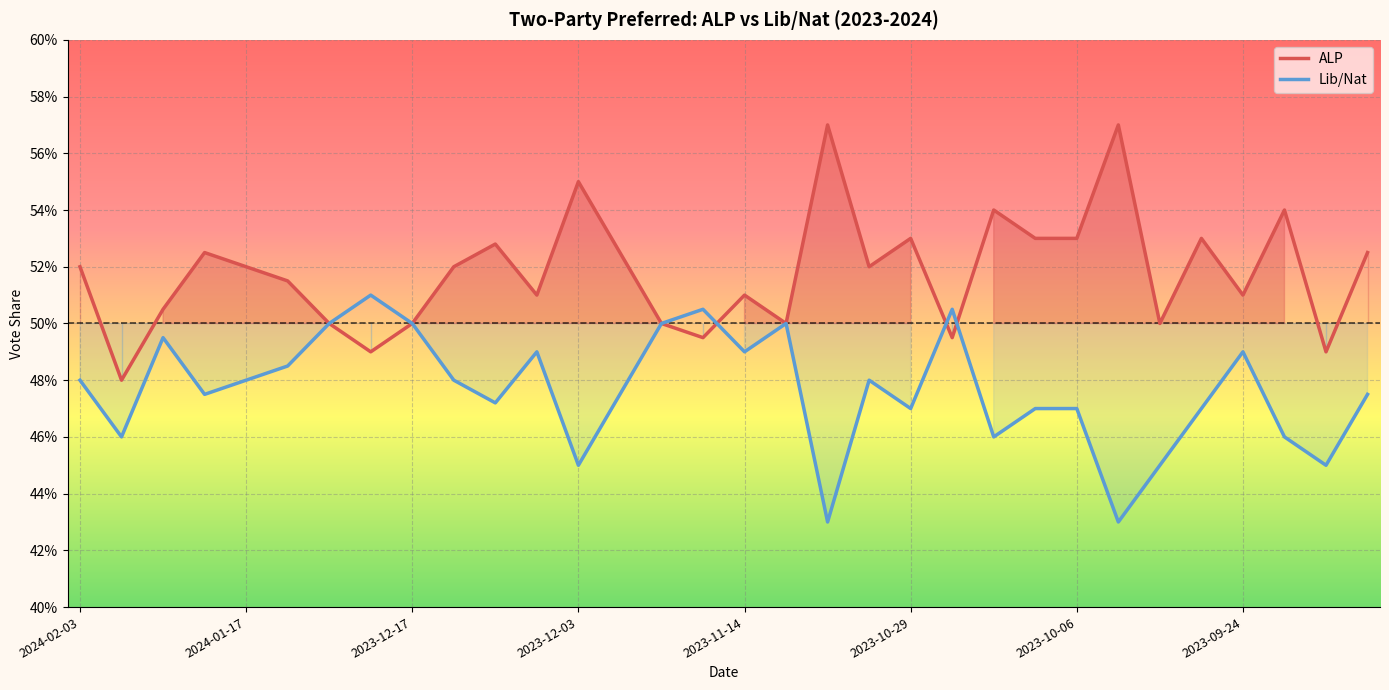

True or false: ALP has a value of 0.9 at 21.

False